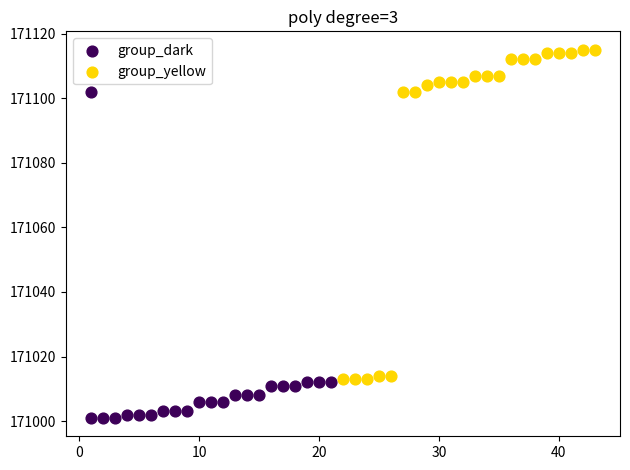

Which series reaches the maximum Y coordinate?

group_yellow